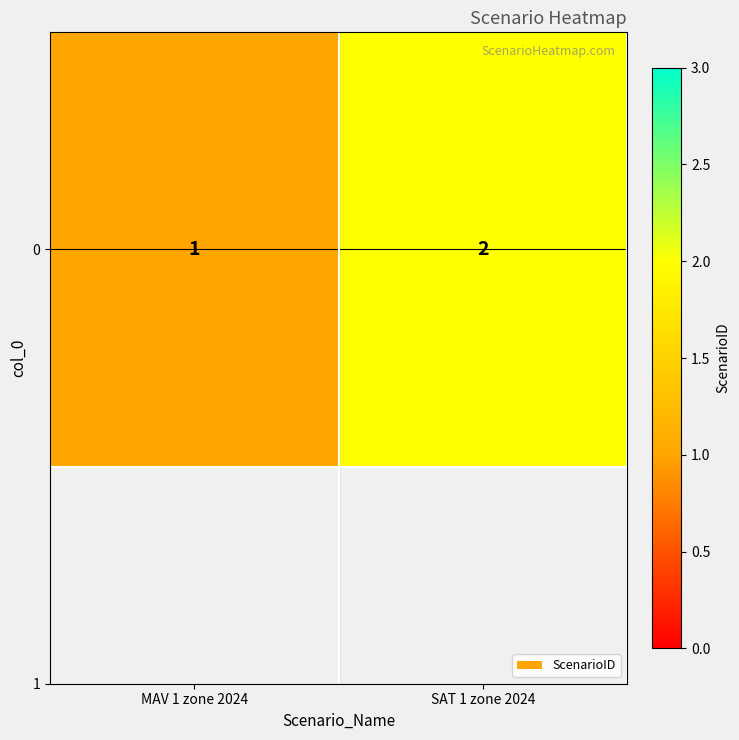

The chart shows a value of 1 at SAT 1 zone 2024. True or false?

False